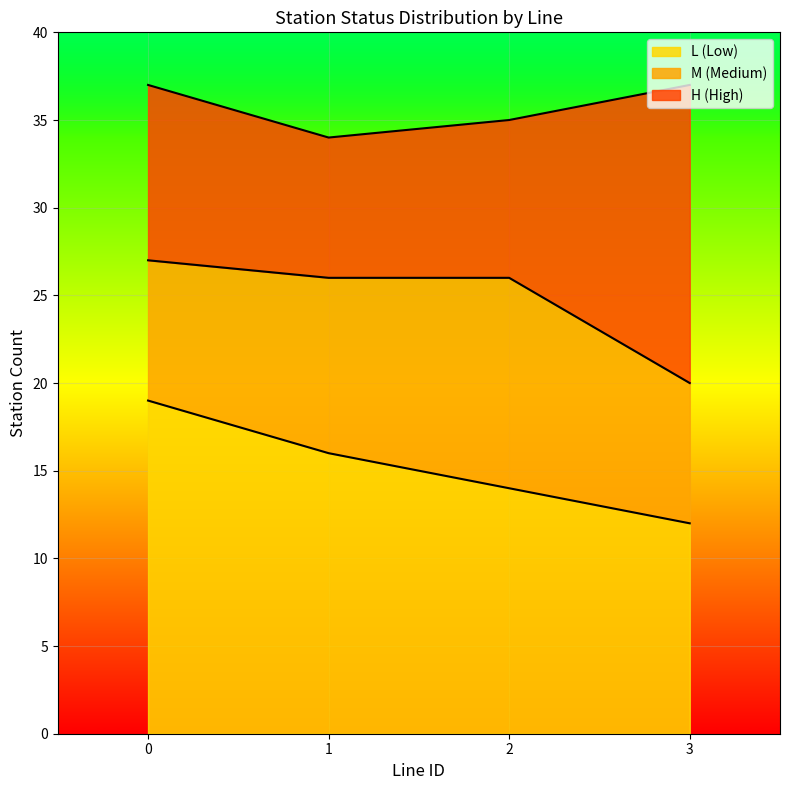

What is the difference between the maximum and minimum values in the L (Low) series?

7